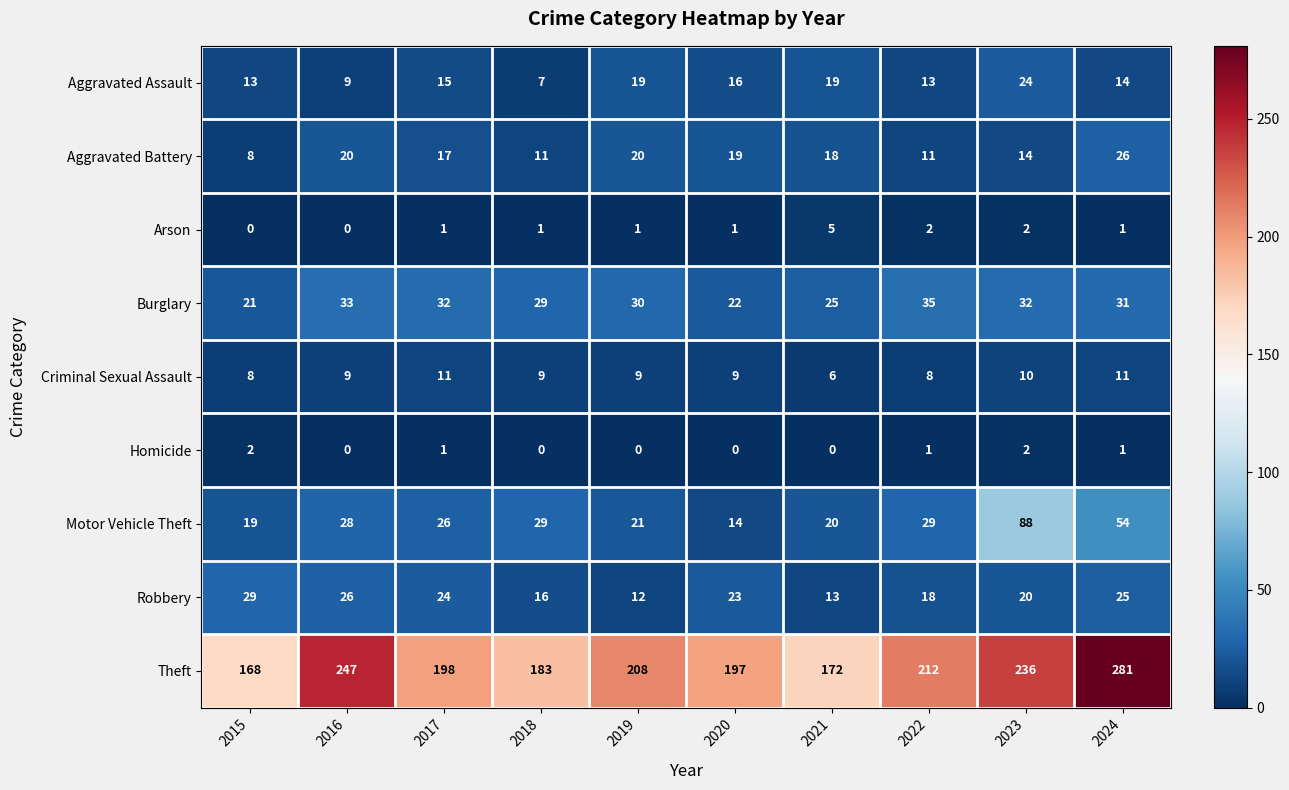

Rank the series at 2020 from highest to lowest value.

Theft, Robbery, Burglary, Aggravated Battery, Aggravated Assault, Motor Vehicle Theft, Criminal Sexual Assault, Arson, Homicide